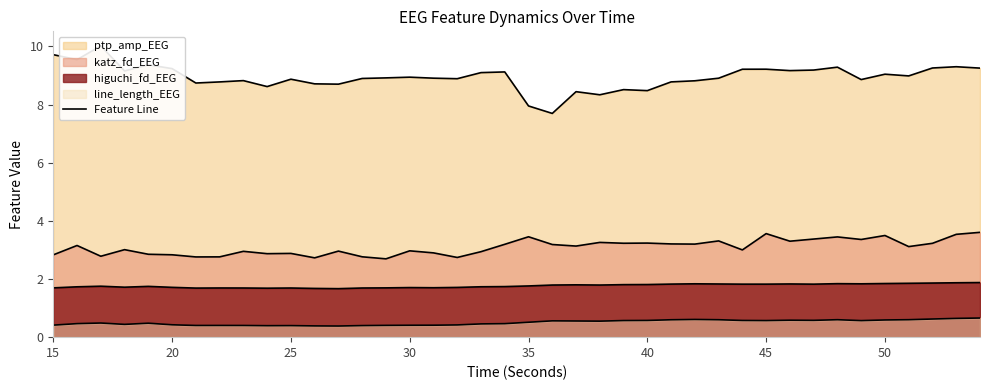

True or false: ptp_amp_EEG and katz_fd_EEG intersect in this chart.

False